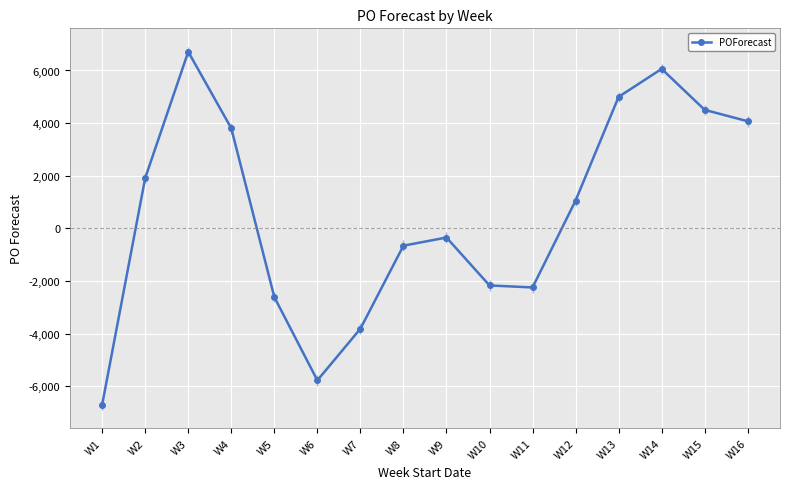

Which label corresponds to the smallest value in the chart?

W1